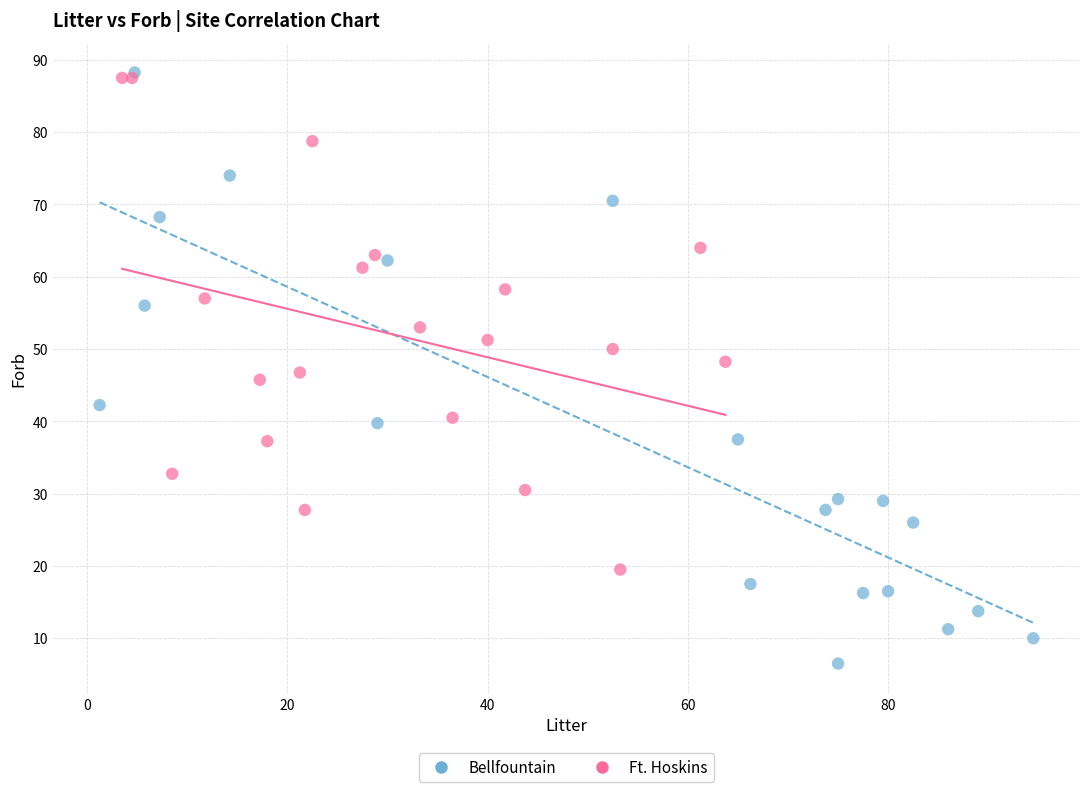

Which series reaches the maximum Y coordinate?

Bellfountain